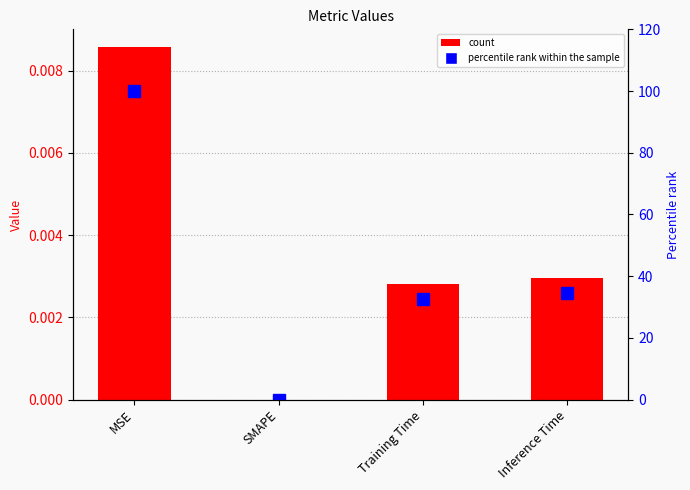

What is the label of the 3rd bar from the right?

SMAPE